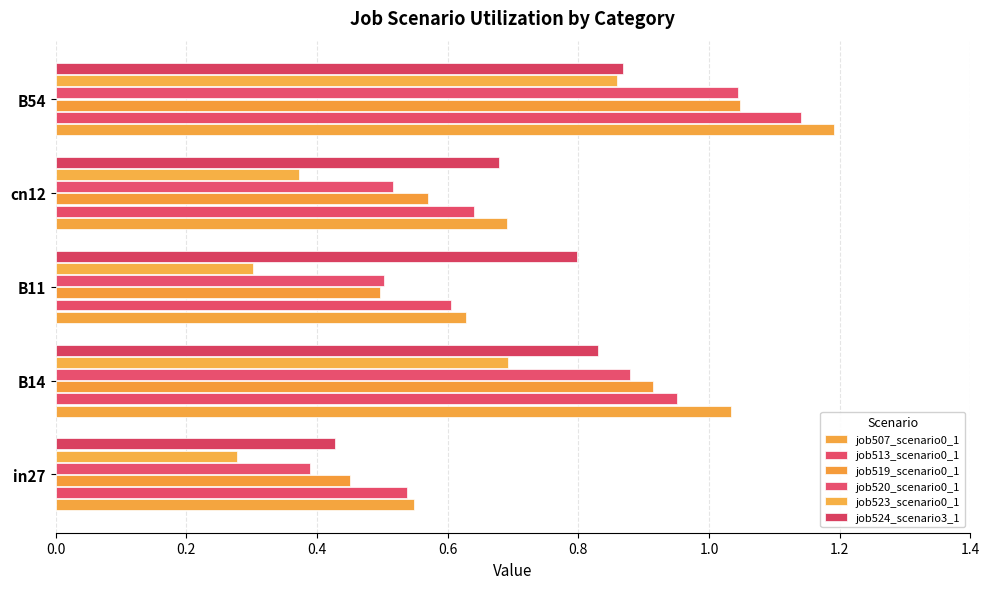

How many categories are shown in the chart?

5